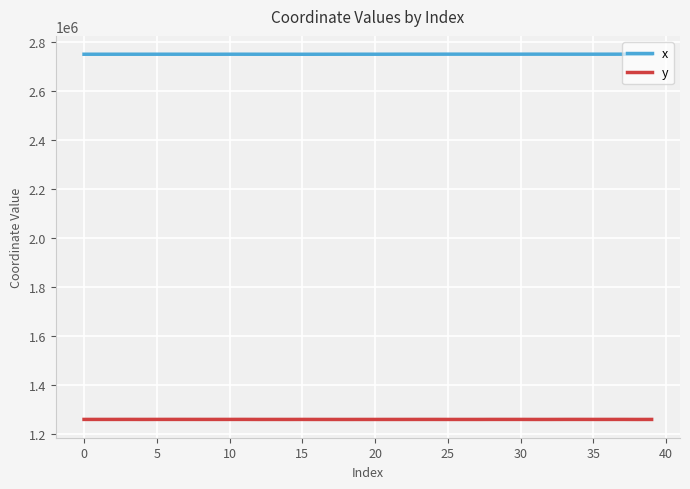

True or false: x and y cross at least once.

False